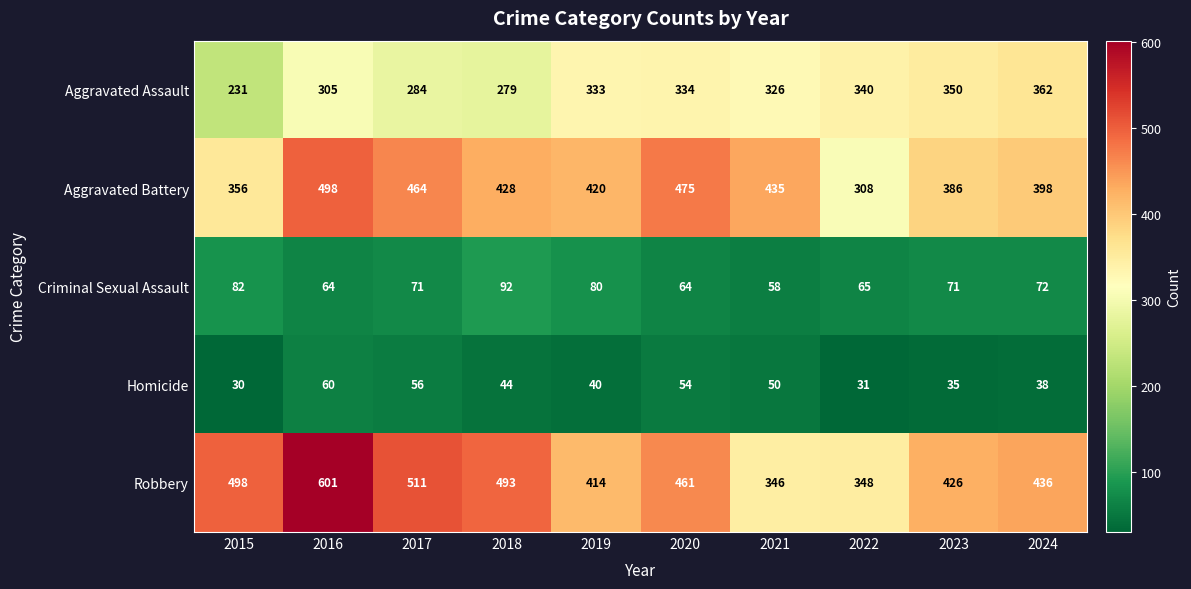

At how many categories does at least one series exceed 407?

9